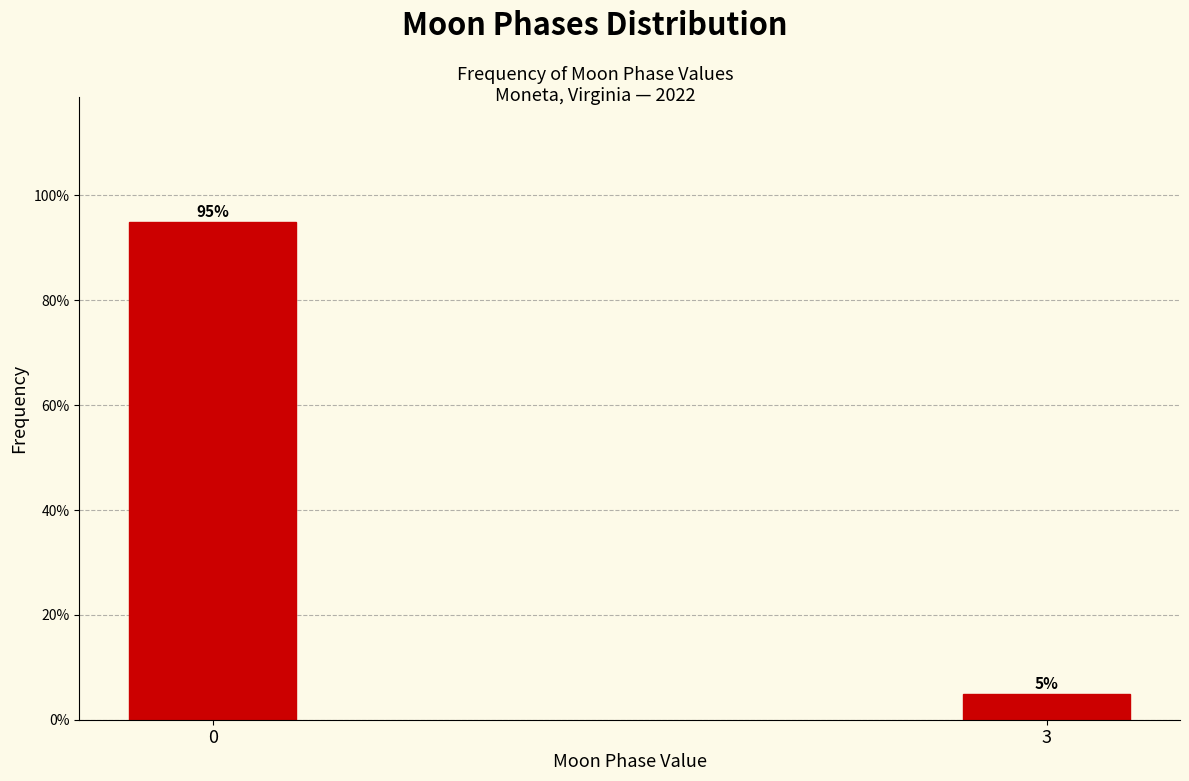

Reading left to right, transcribe all the data shown in this chart.

0=95.0	3=5.0